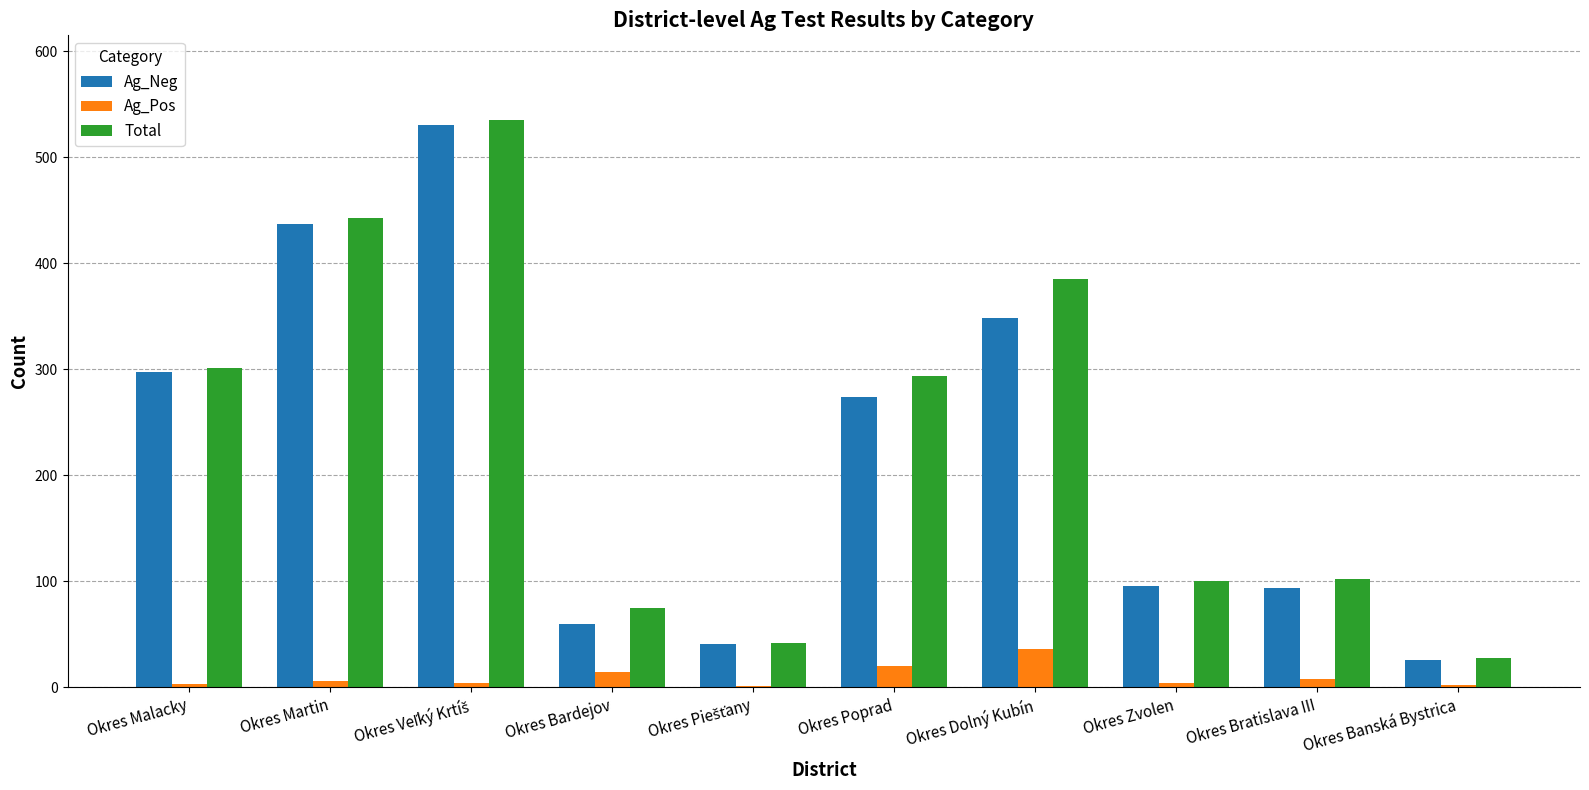

What is the greatest value displayed?

535